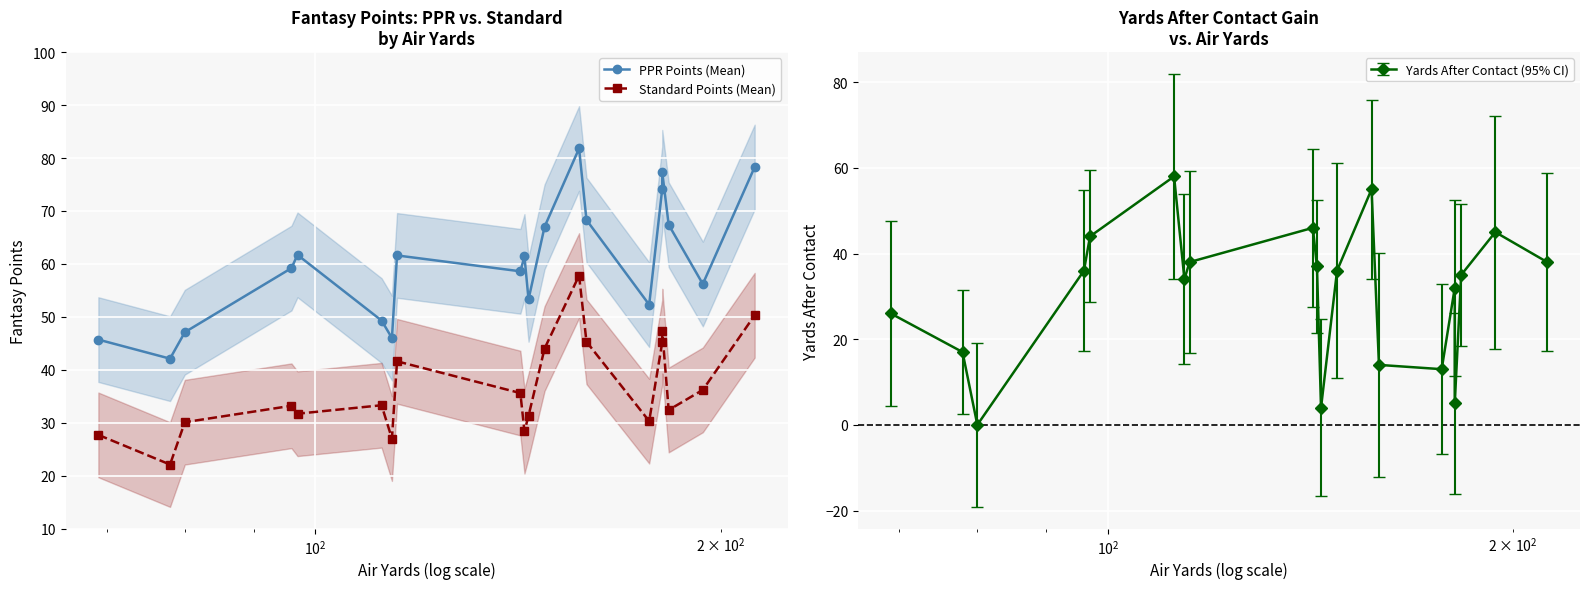

How many data points in Standard Points (Mean) are less than 33?

9